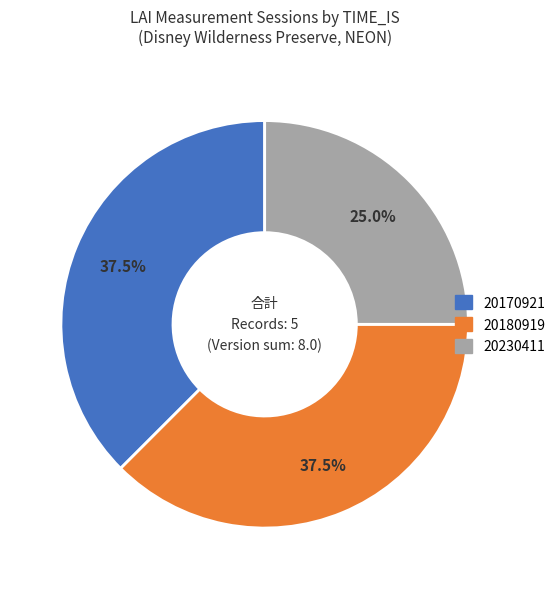

Does any single category account for the majority?

No